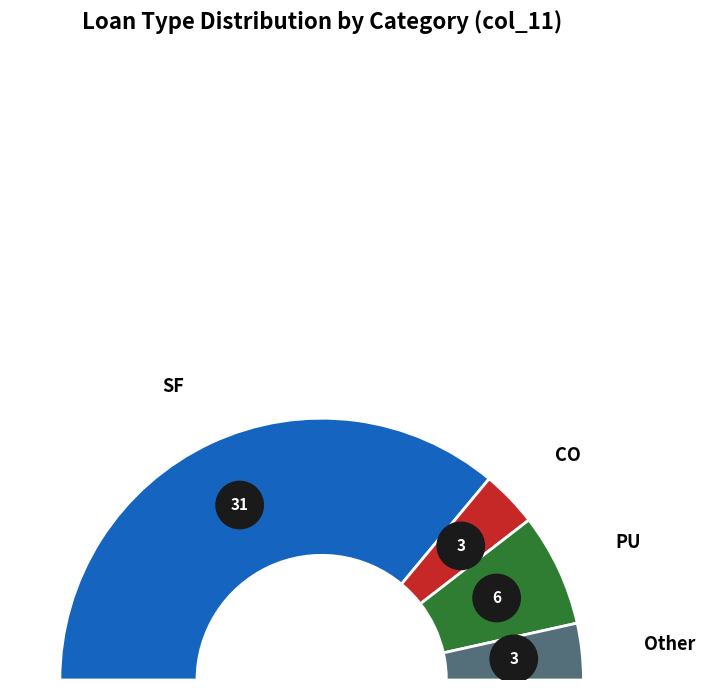

Which has a higher value, SF or Other?

SF